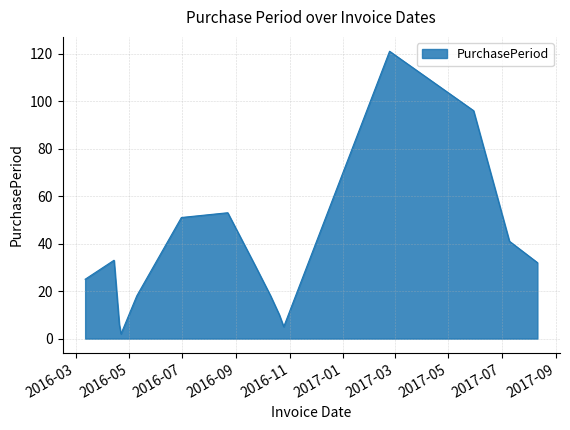

What is the difference between the maximum and minimum values?

119